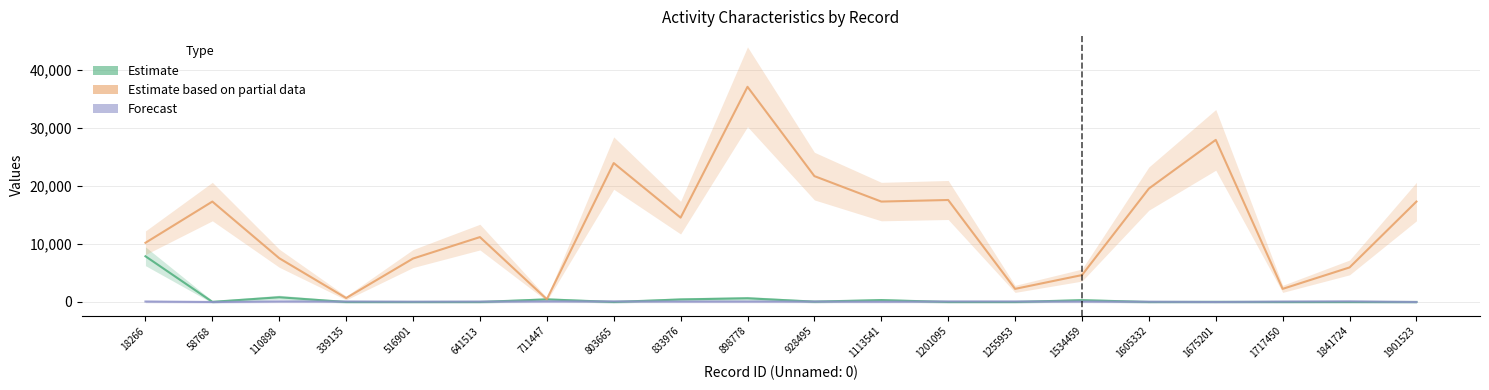

What are all the series names shown in the legend?

Estimate, Estimate based on partial data, Forecast